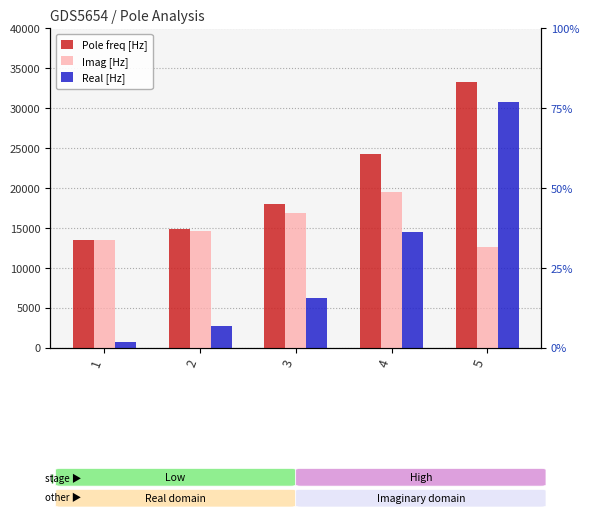

Which category has the highest value in the Imag [Hz] series?

4